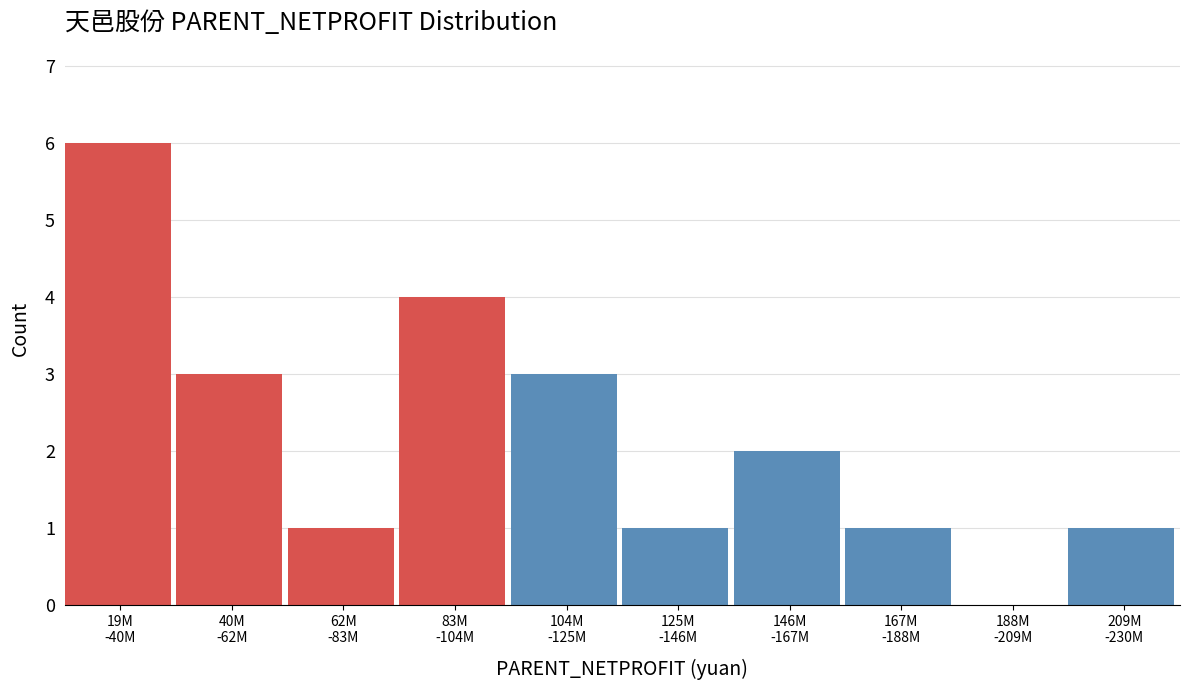

What is the maximum value shown in the chart?

6